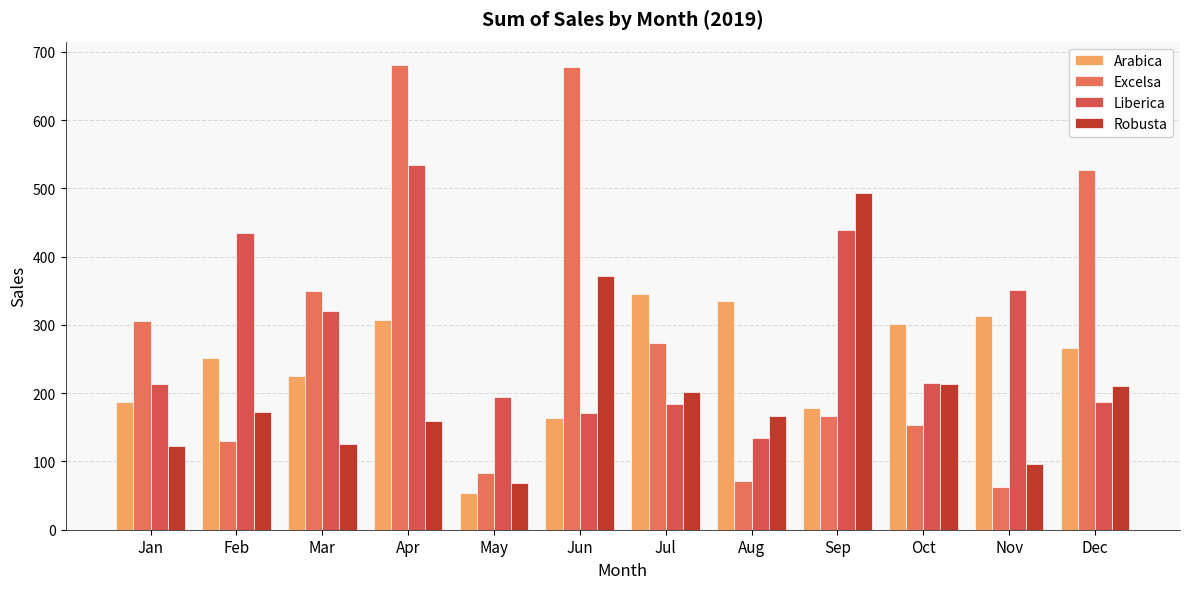

Are the bars grouped side by side (vs. stacked)?

Yes